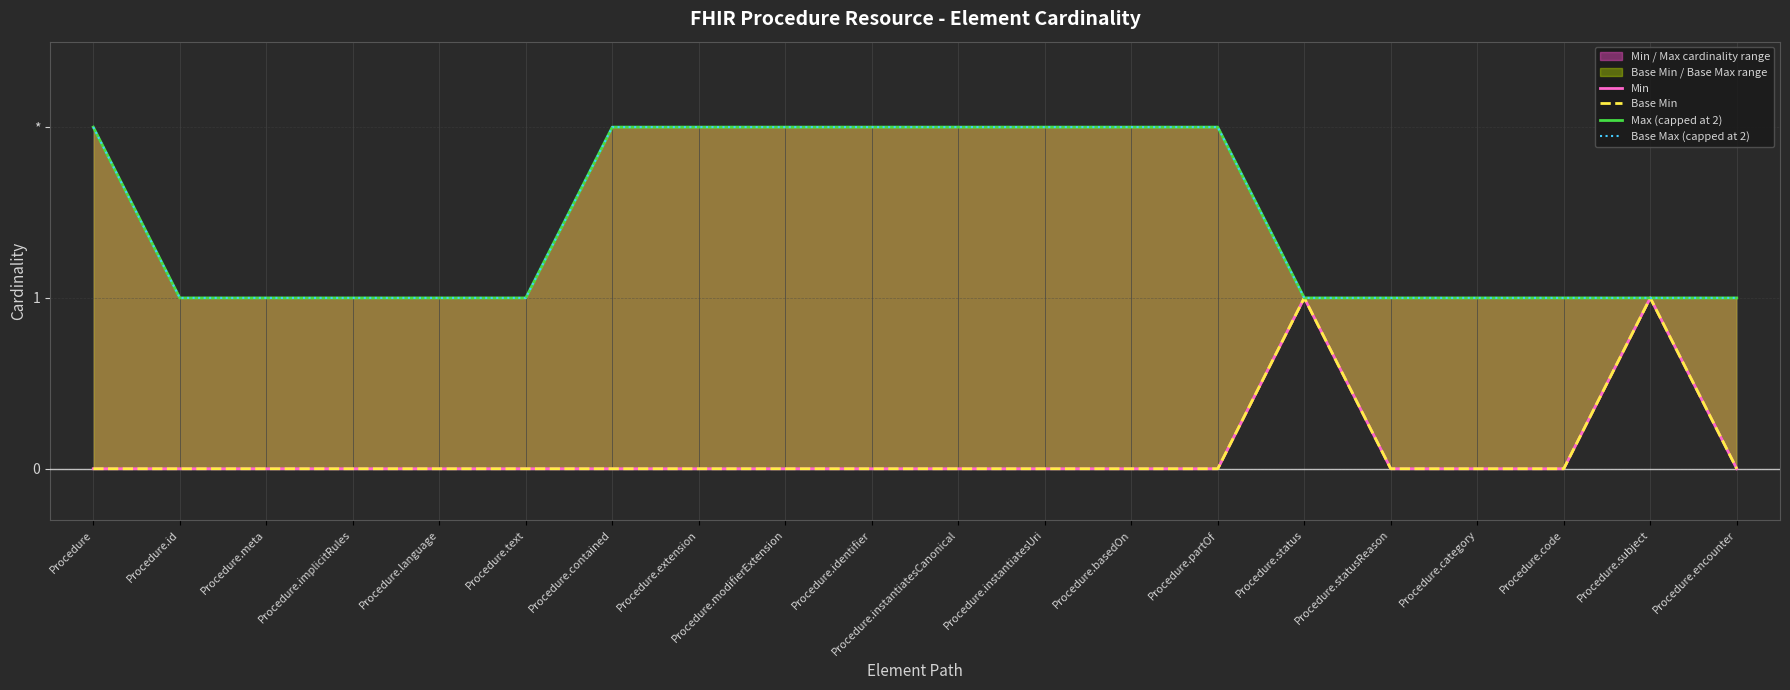

True or false: Min has more than 0 points higher than both neighbors.

True